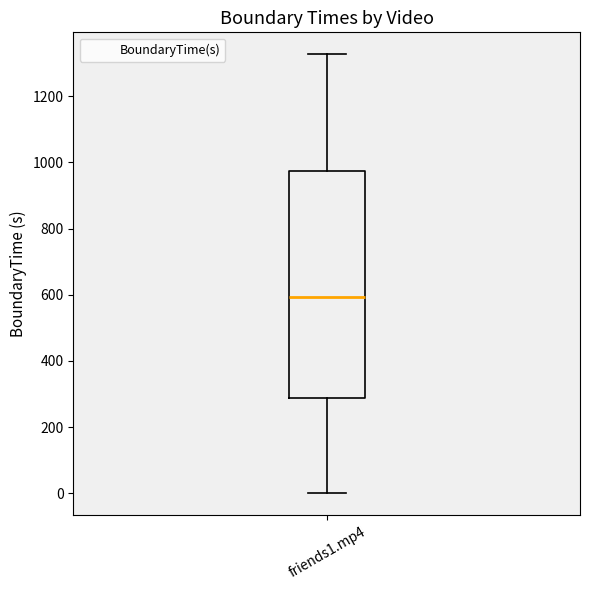

Where is the upper edge of the box for friends1.mp4 on the y-axis? The values are not printed on the chart, so give them approximately, as read against the axis.

980